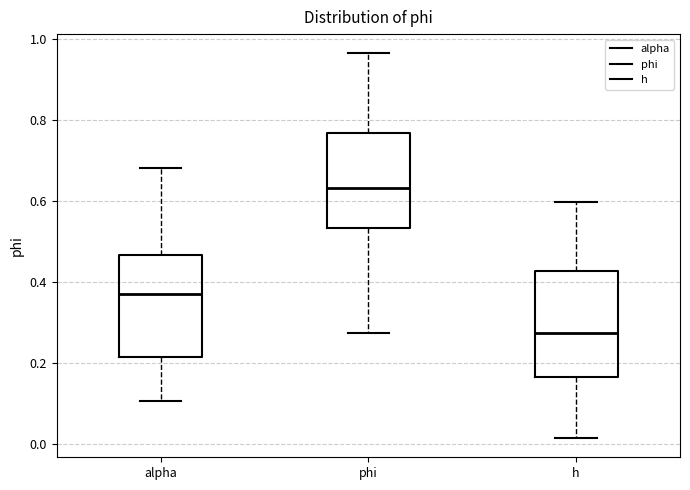

Reading left to right, read every box against the y-axis: the position of its median line, the range the box covers, and the ends of its whiskers. The values are not printed on the chart, so give them approximately, as read against the axis.

alpha: median 0.36, box 0.22 to 0.46, whiskers 0.10 to 0.68
phi: median 0.64, box 0.54 to 0.76, whiskers 0.28 to 0.96
h: median 0.28, box 0.16 to 0.42, whiskers 0.02 to 0.60